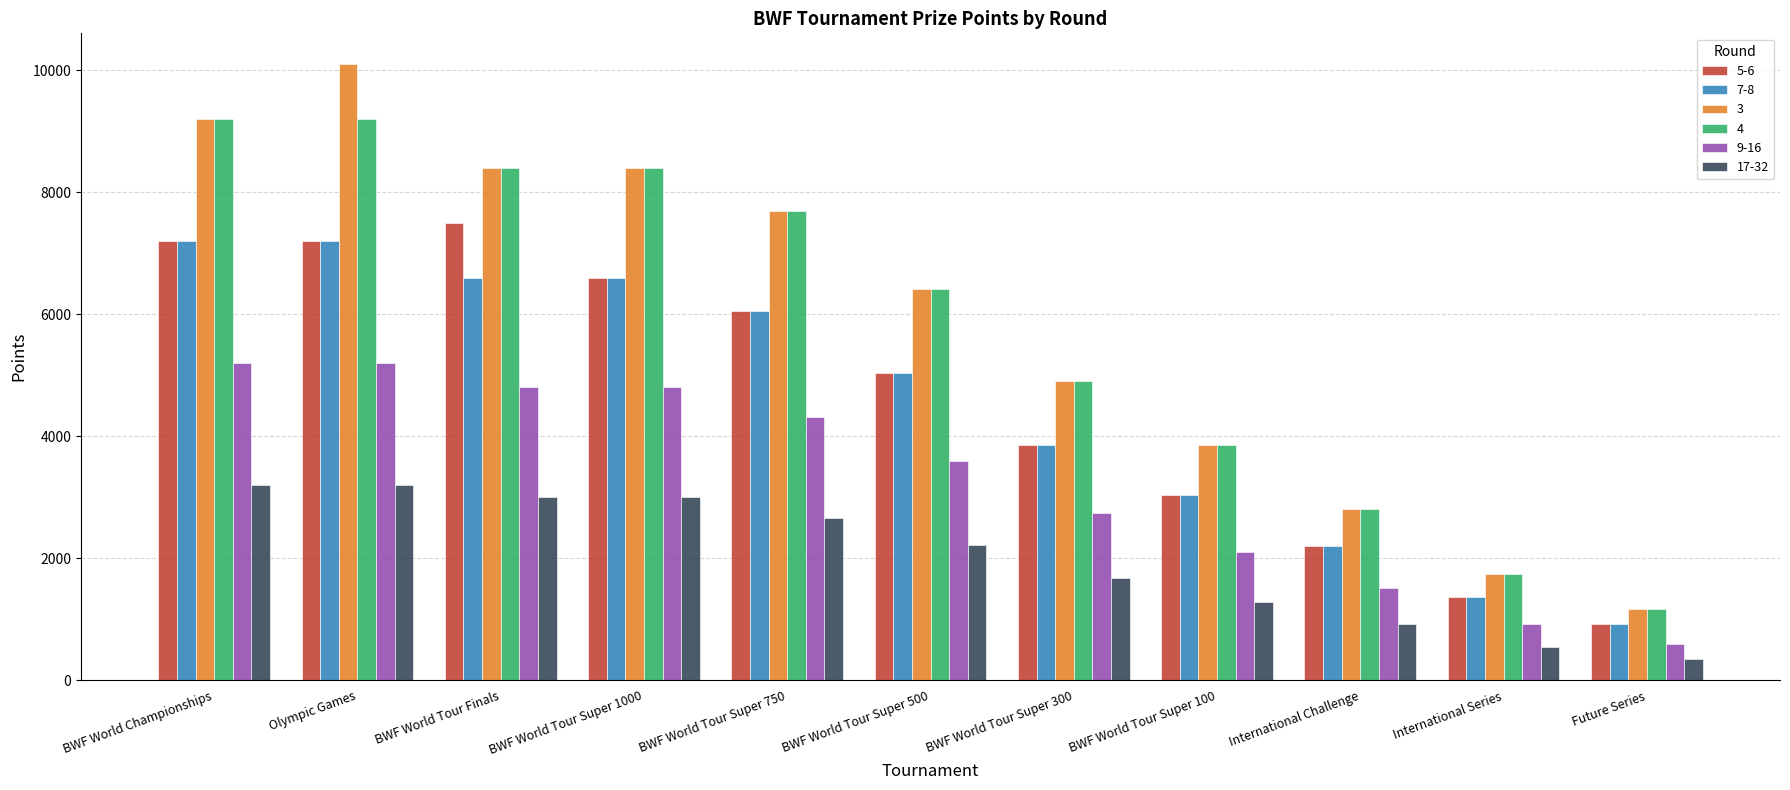

Are the bars grouped side by side (vs. stacked)?

Yes